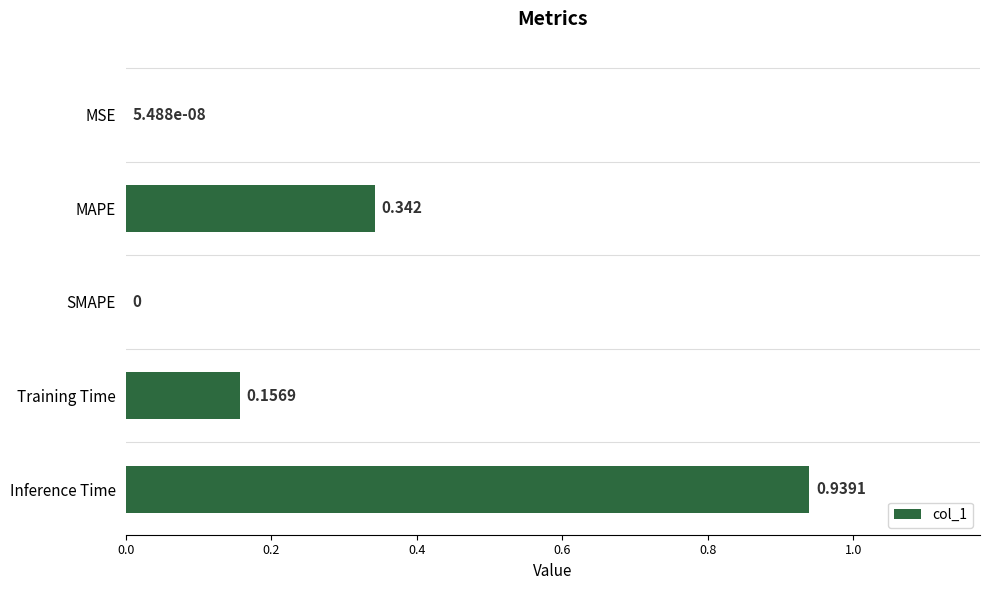

Between Inference Time and Training Time, which is larger?

Inference Time